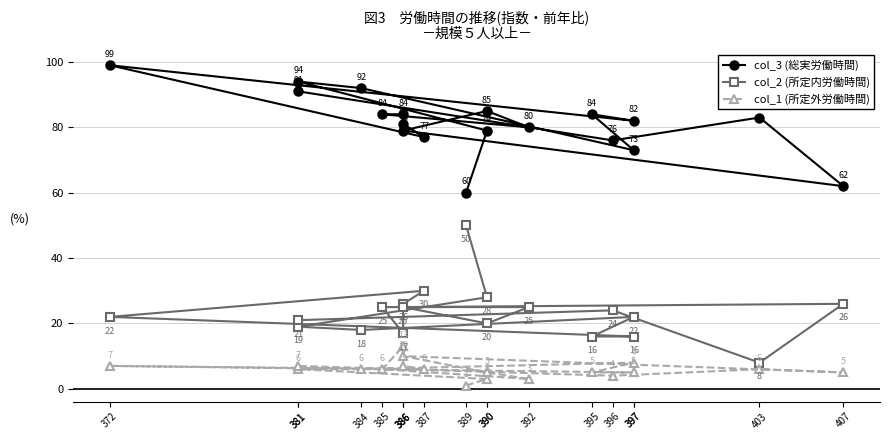

Does the chart have visible grid lines?

Yes